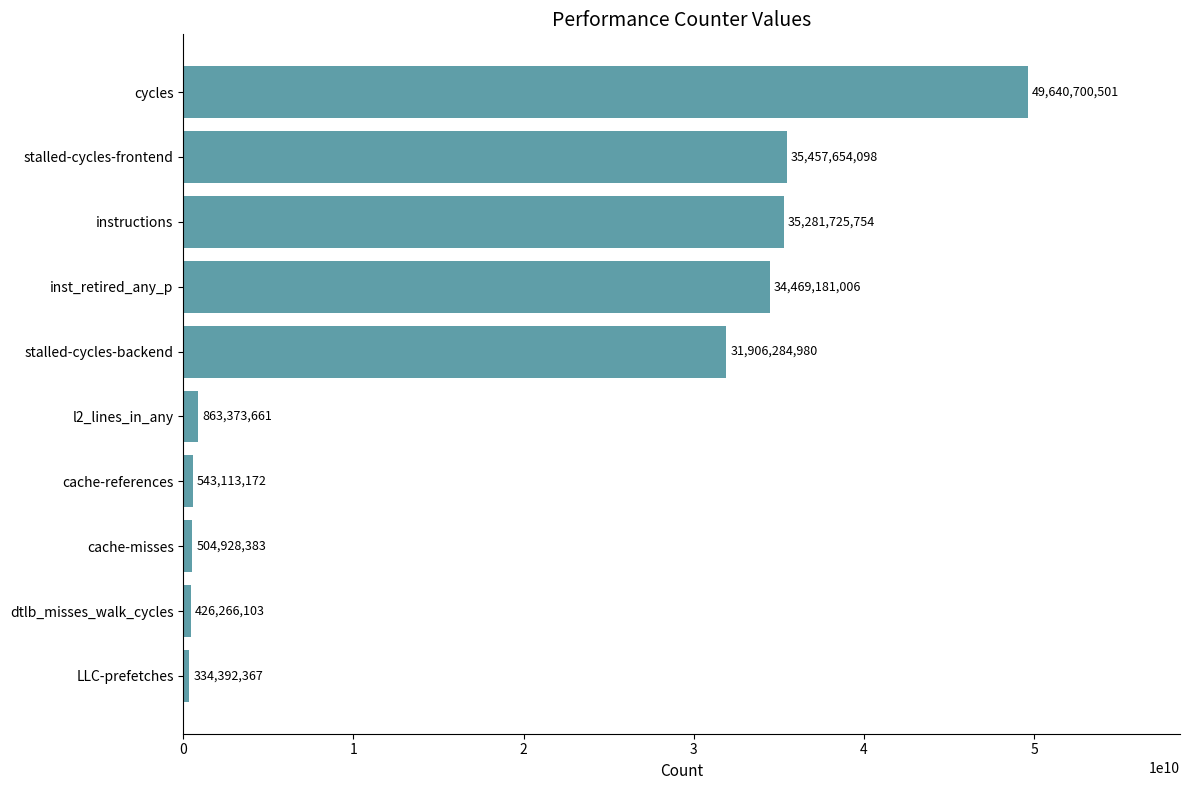

The value at inst_retired_any_p is 34469181006. True or false?

True